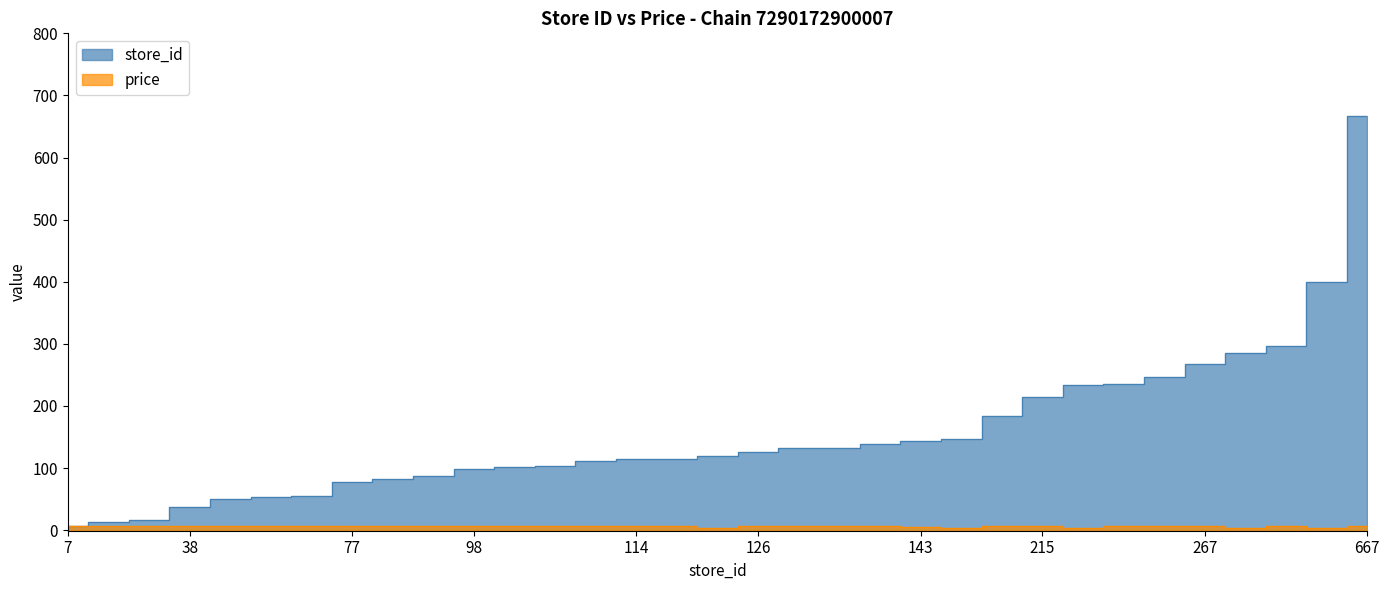

True or false: store_id and price cross at least once.

False